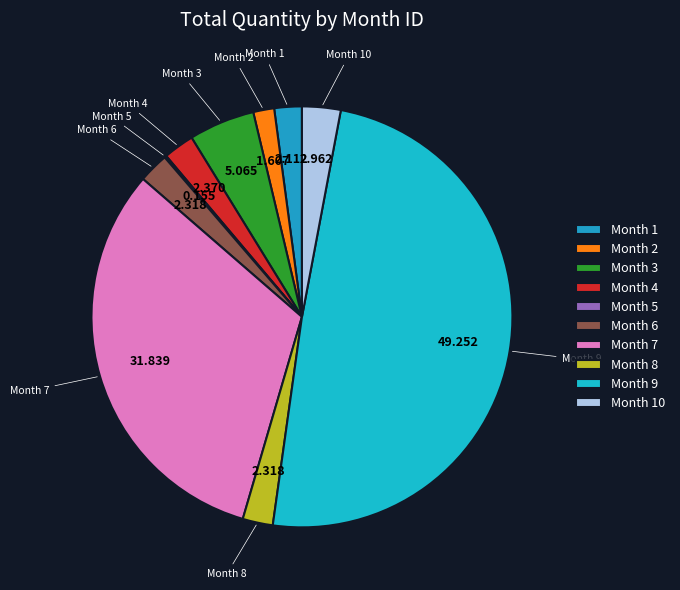

Does Month 3 account for over 50% of the chart?

No